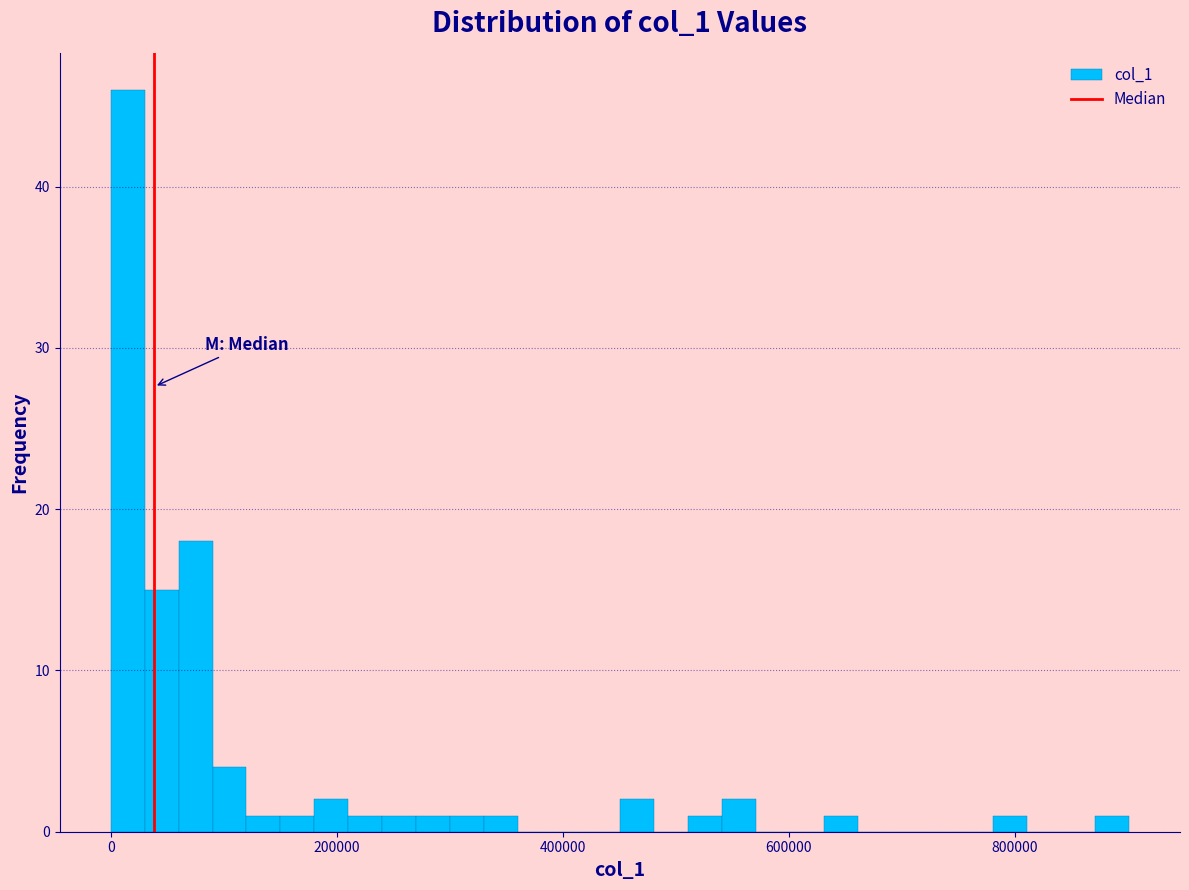

Around what value on the x-axis is the tallest bar? Give the approximate position of its centre, as read against the axis.

20000